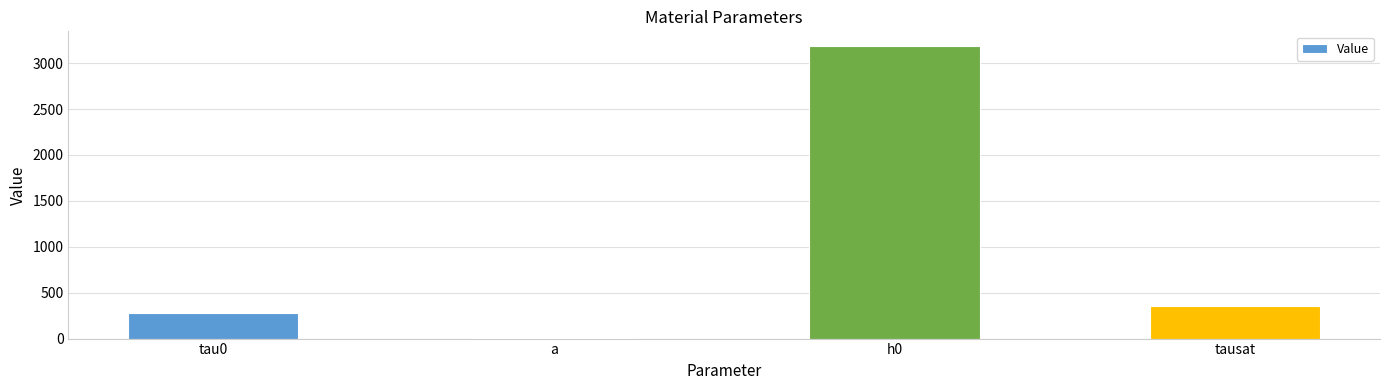

Is it true that the value at tau0 is 409.7?

False